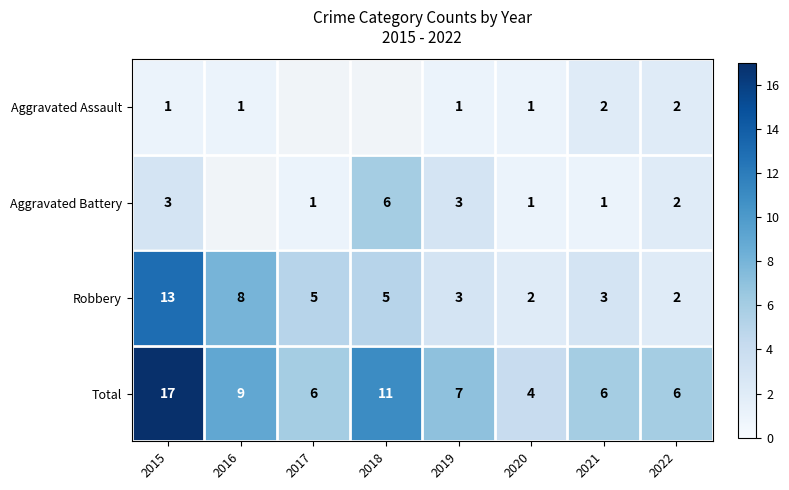

What is the spread (max minus min) of values at 2015?

16